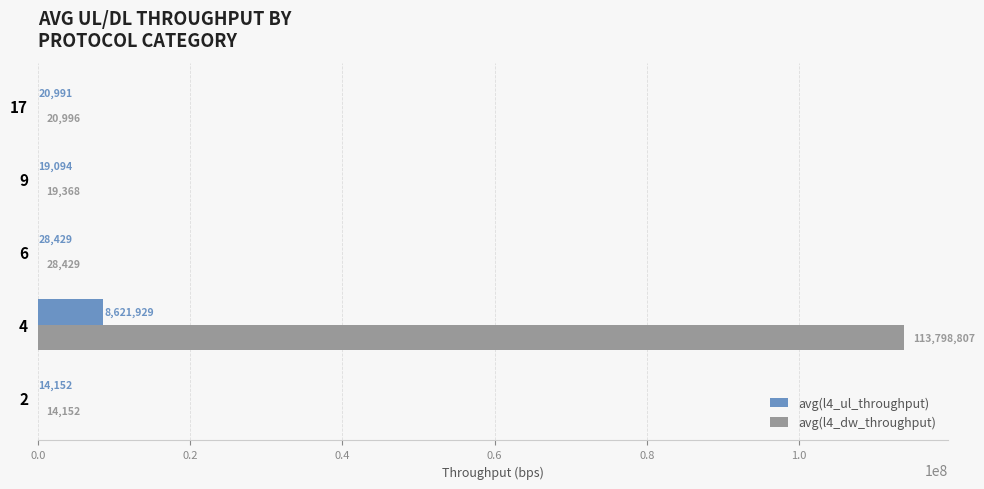

Which series has the largest total across all categories?

avg(l4_dw_throughput)